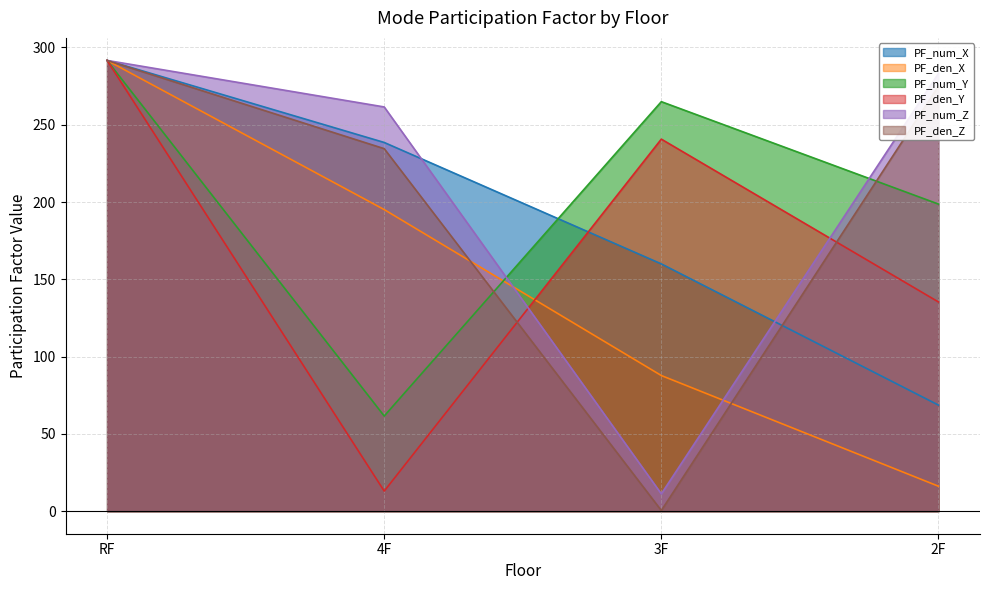

Where is the first local maximum for PF_den_Y?

3F